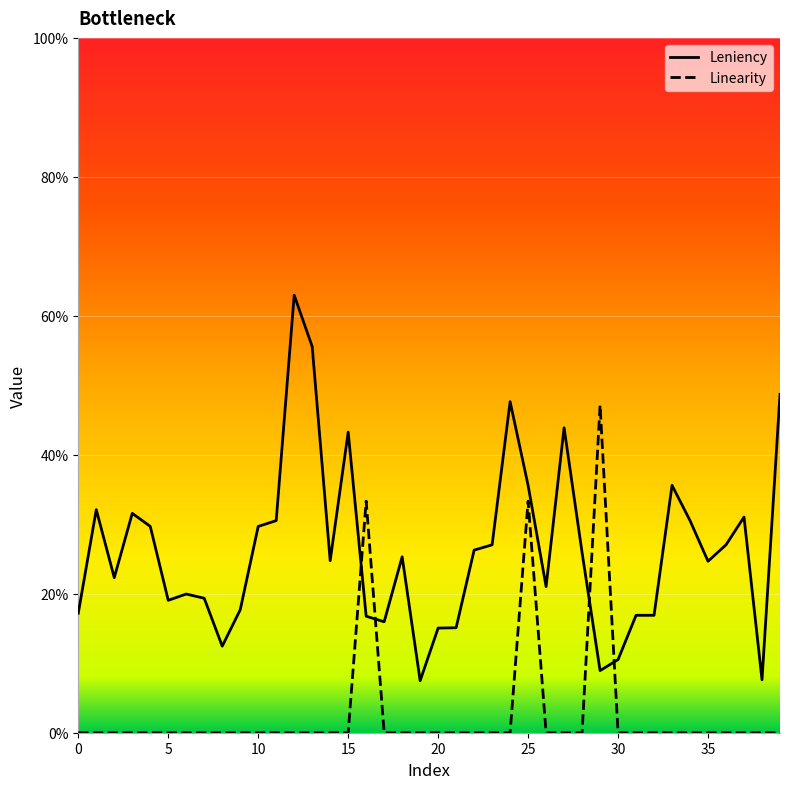

Reading right to left, extract all data points from this chart.

Leniency: 0.5	0.1	0.3	0.3	0.2	0.3	0.4	0.2	0.2	0.1	0.1	0.3	0.4	0.2	0.4	0.5	0.3	0.3	0.2	0.2	0.1	0.3	0.2	0.2	0.4	0.2	0.6	0.6	0.3	0.3	0.2	0.1	0.2	0.2	0.2	0.3	0.3	0.2	0.3	0.2
Linearity: 0.0	0.0	0.0	0.0	0.0	0.0	0.0	0.0	0.0	0.0	0.5	0.0	0.0	0.0	0.3	0.0	0.0	0.0	0.0	0.0	0.0	0.0	0.0	0.3	0.0	0.0	0.0	0.0	0.0	0.0	0.0	0.0	0.0	0.0	0.0	0.0	0.0	0.0	0.0	0.0